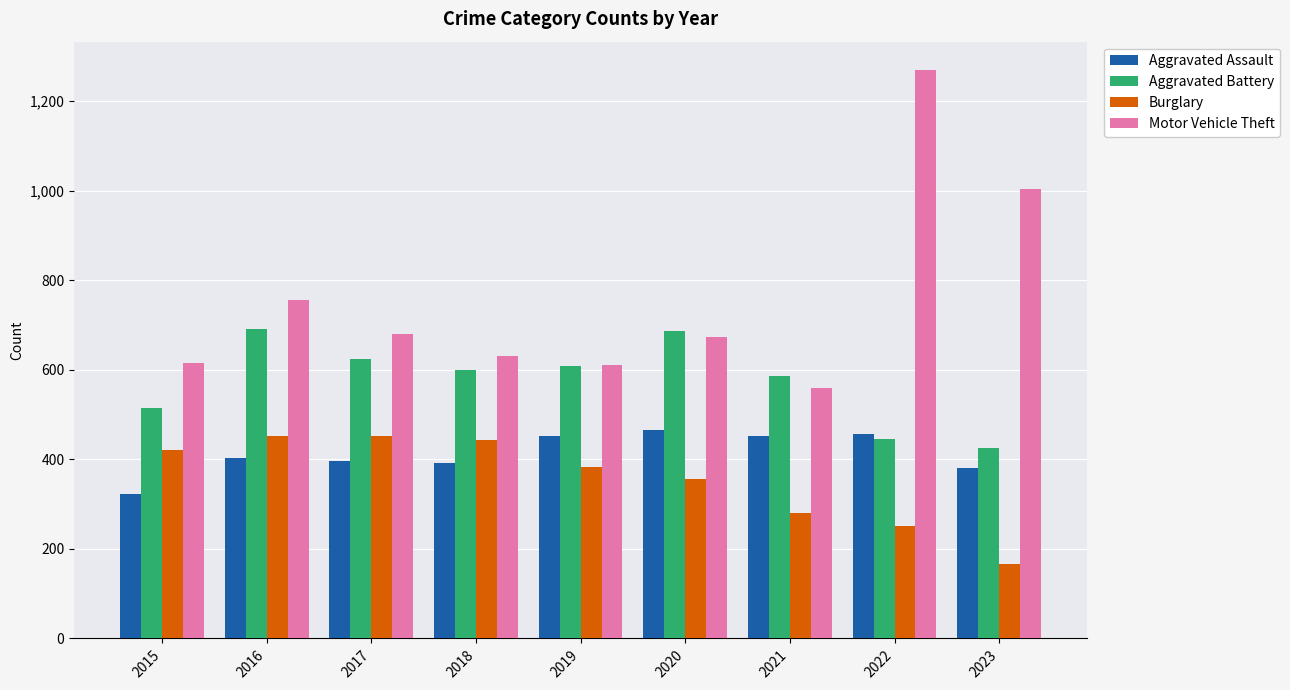

What are all the series names shown in the legend?

Aggravated Assault, Aggravated Battery, Burglary, Motor Vehicle Theft